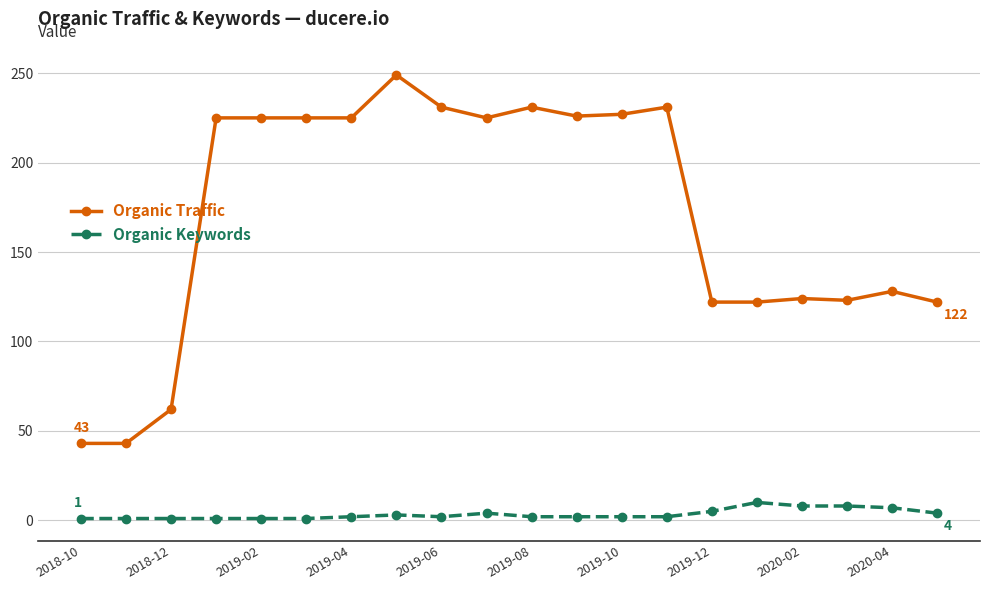

Which series has the widest spread of values?

Organic Traffic